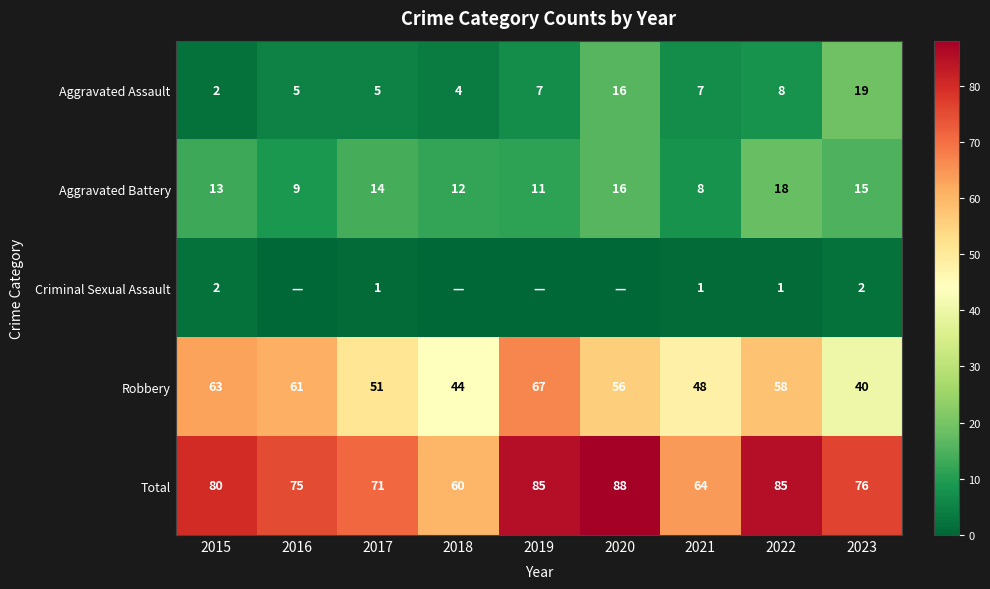

Count the Aggravated Battery values in the range 11 to 15.

5